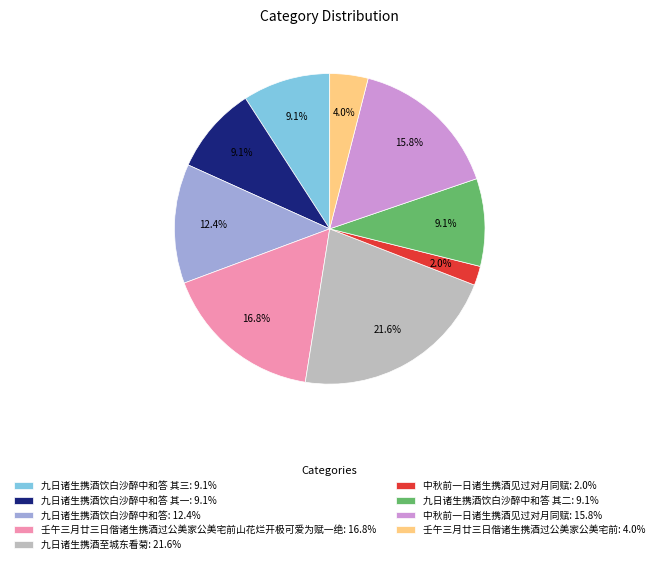

Between 壬午三月廿三日偕诸生携酒过公美家公美宅前: 4.0% and 九日诸生携酒饮白沙醉中和答 其一: 9.1%, which is larger?

九日诸生携酒饮白沙醉中和答 其一: 9.1%